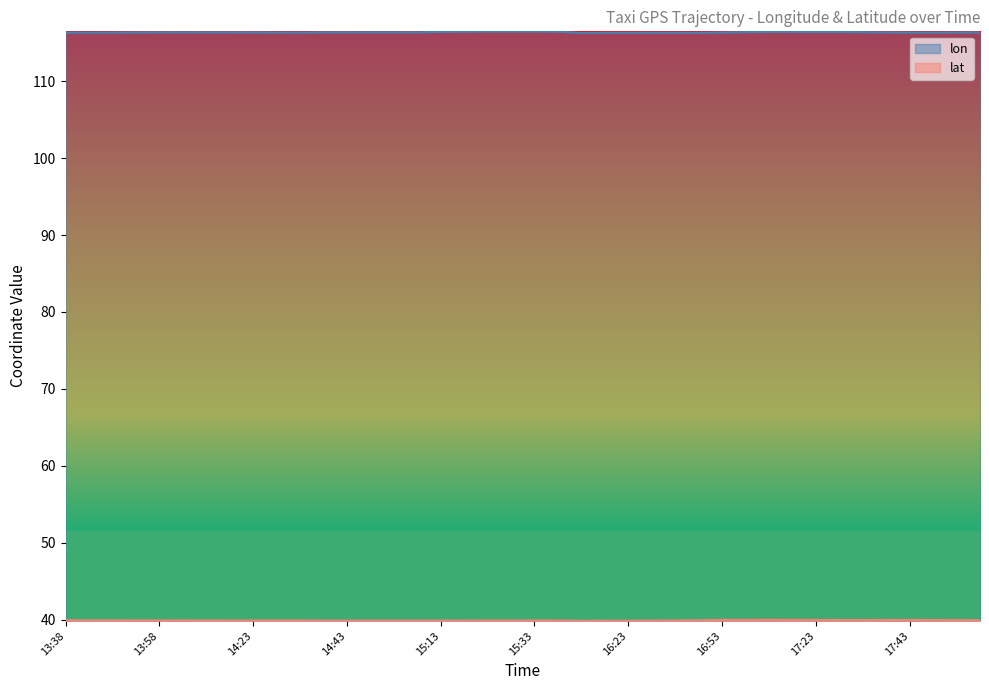

Where is lon nearest to the value 116?

16:08